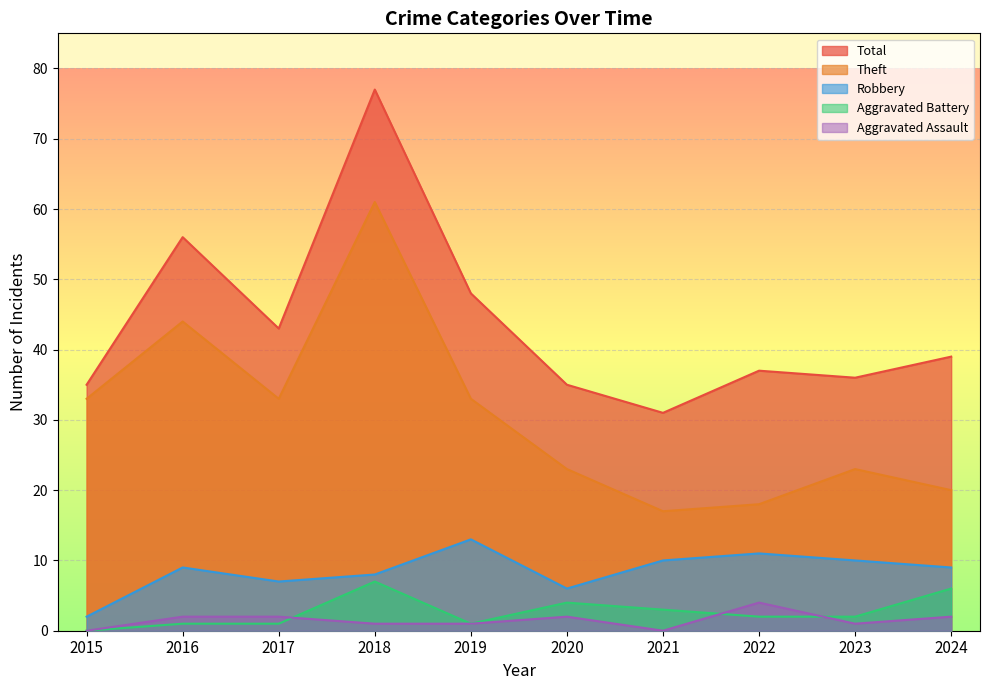

Count the number of categories in the chart.

10